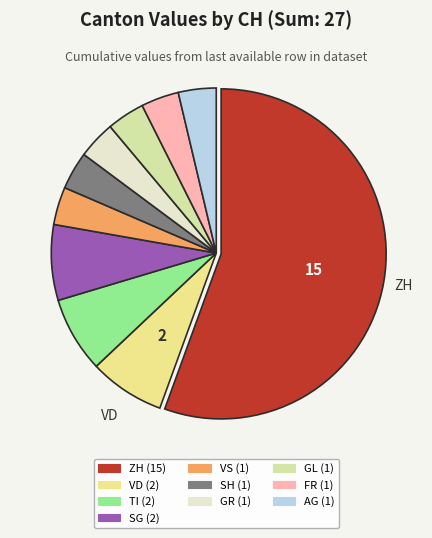

Which category has the biggest portion of the pie?

ZH